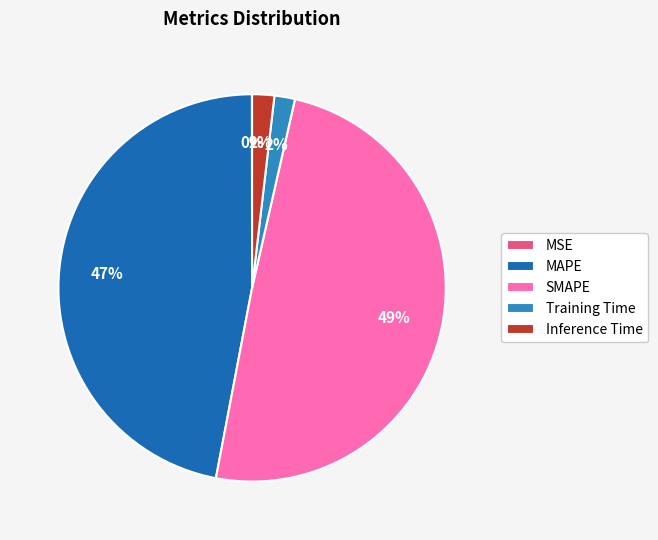

How many segments does this pie chart have?

5